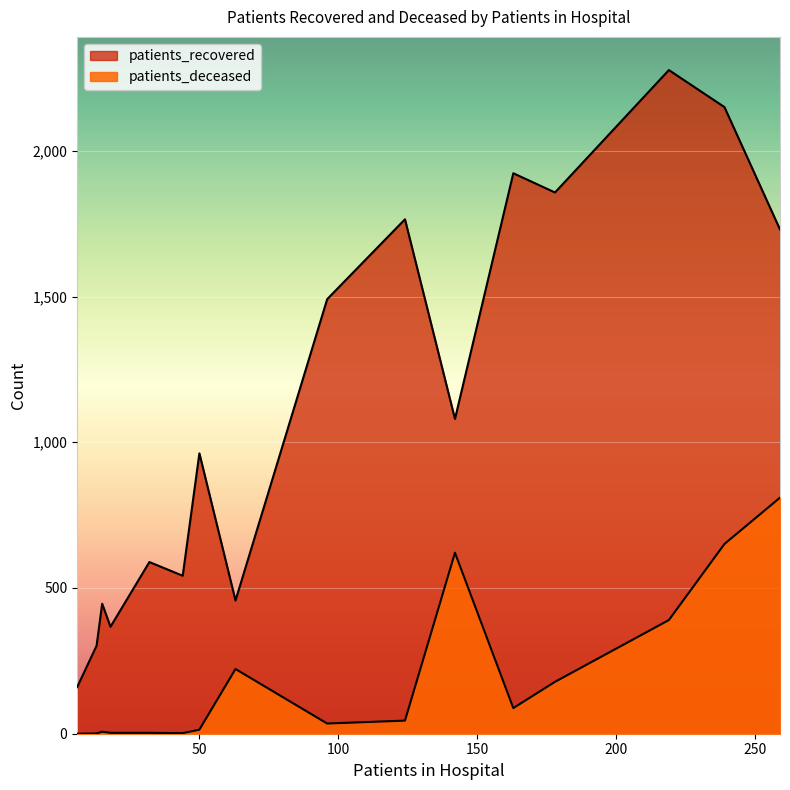

The patients_recovered series shows 211 at 20 - 24. True or false?

False